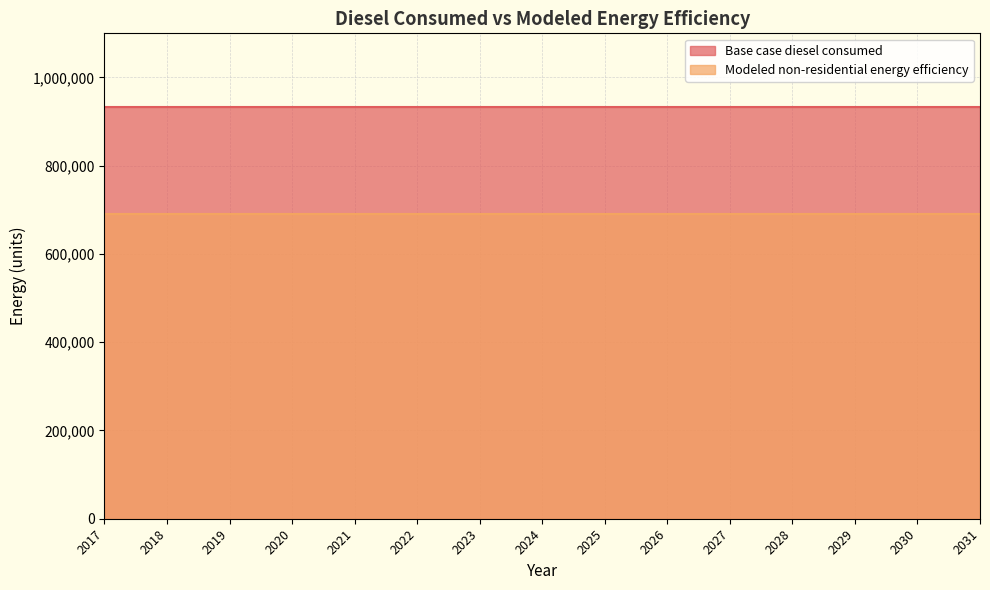

Which has a higher value, 2021 or 2018?

2021